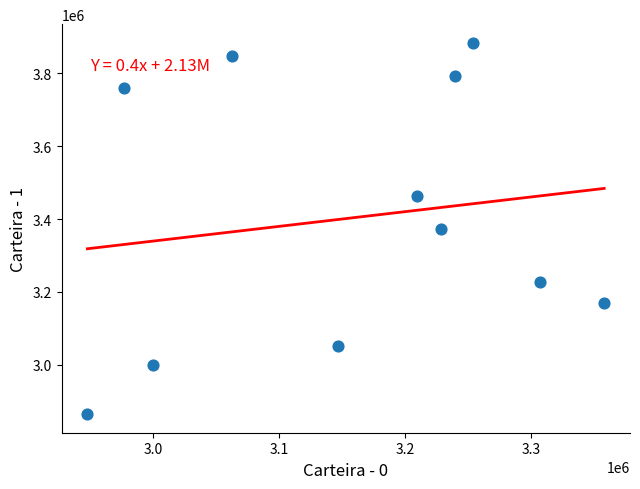

What is the average Y value?

3403091.2